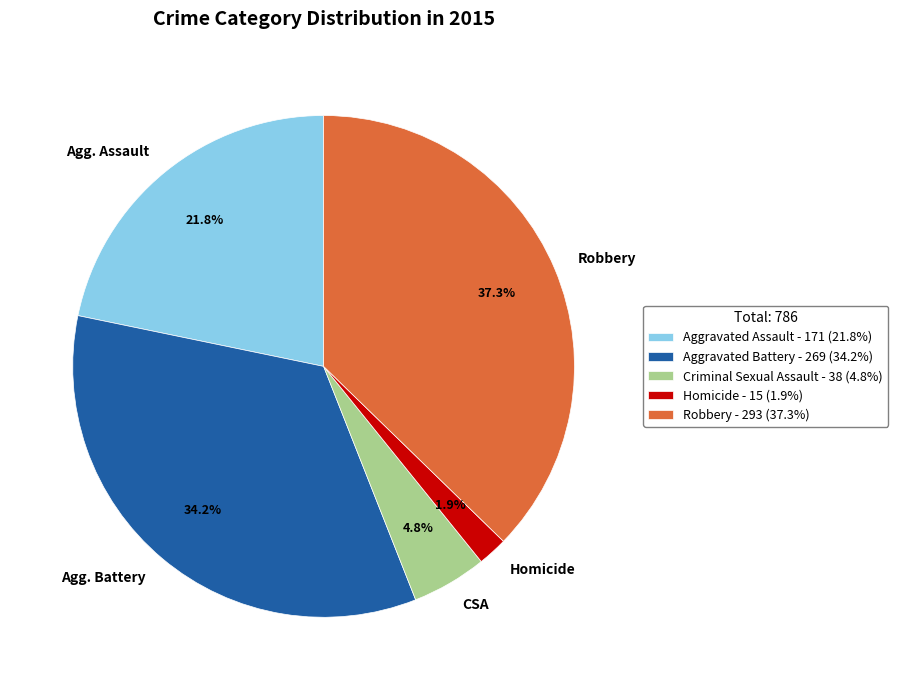

Which category has the biggest portion of the pie?

Robbery